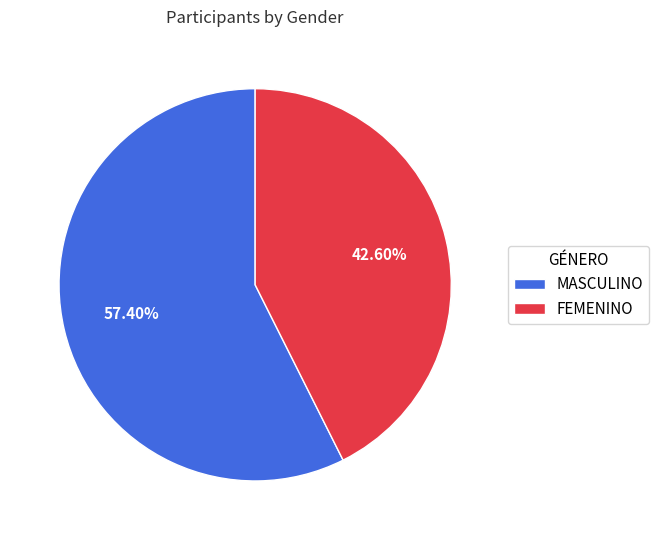

Combined, what portion of the pie is MASCULINO and FEMENINO?

100.0%